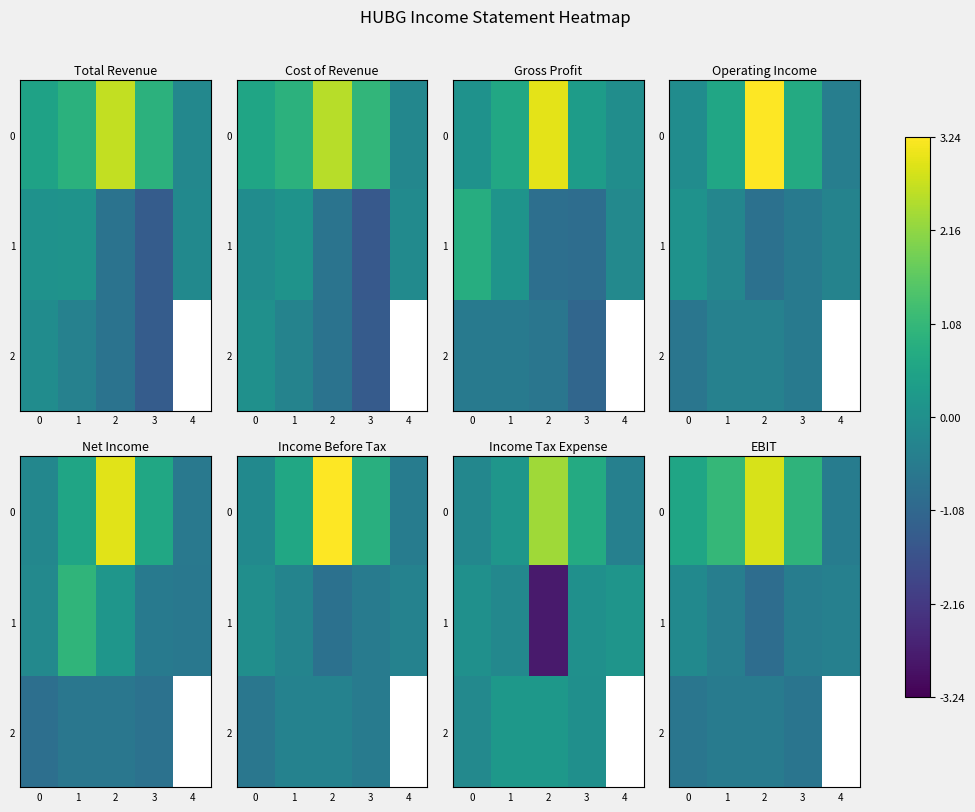

What is the minimum value for 2?

-0.7